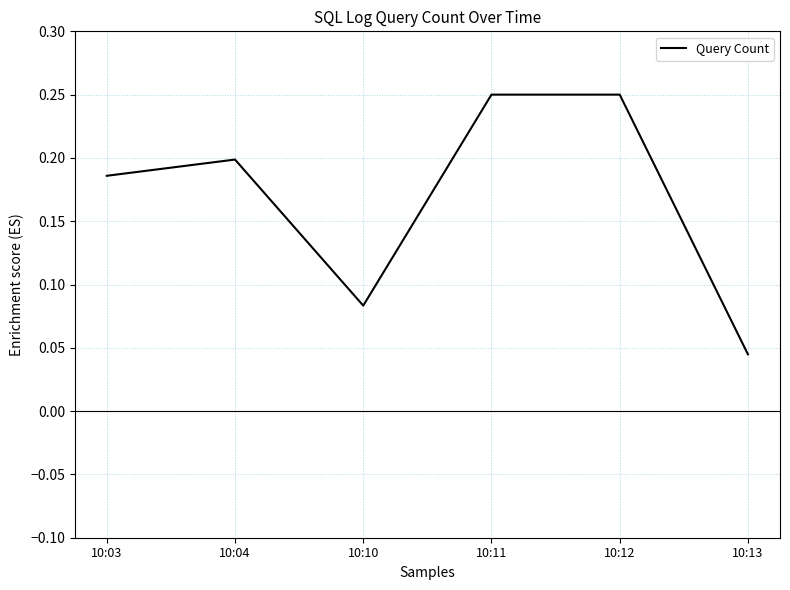

Where is the first local maximum?

10:04